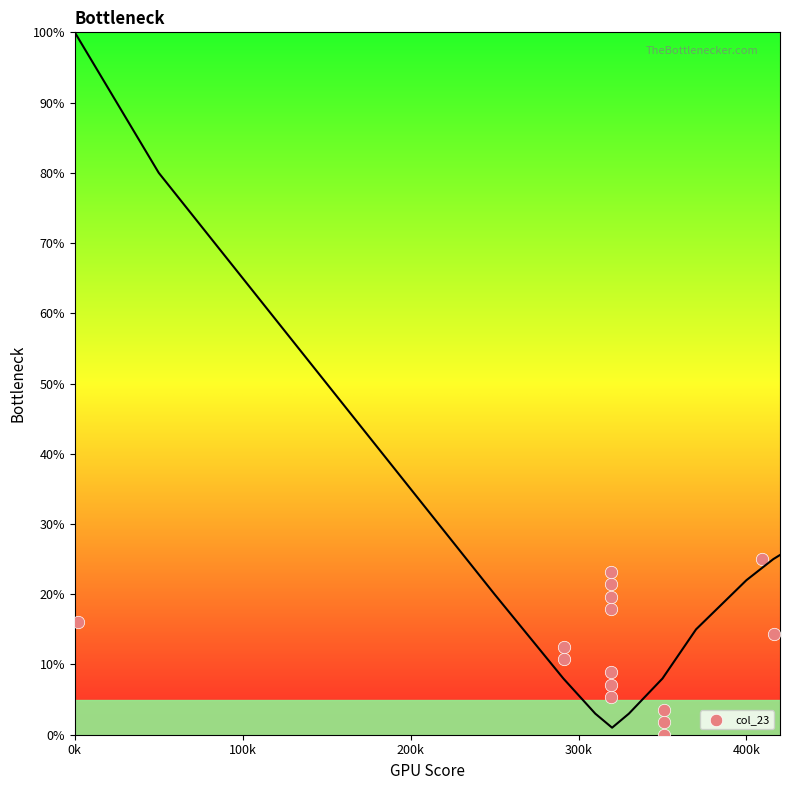

What is the range of Y values (max minus min)?

25.0